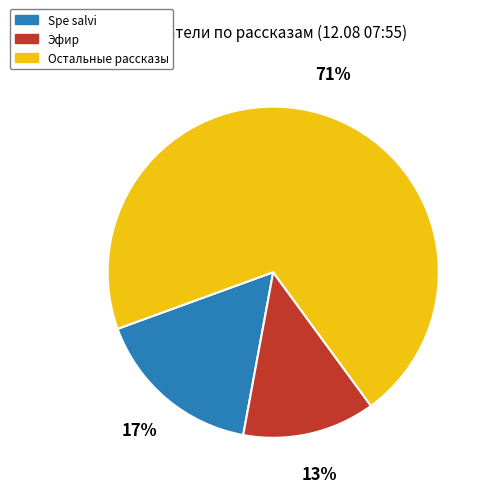

How many slices are in this pie chart?

3